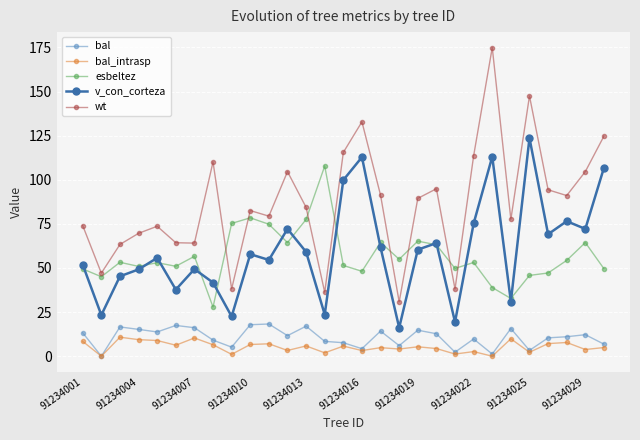

Which series has the widest spread of values?

wt